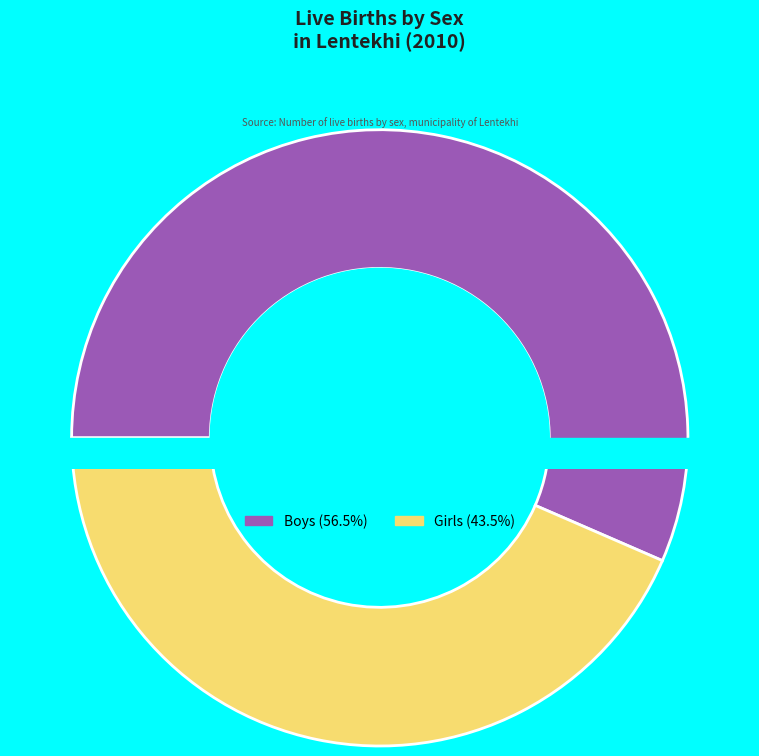

What is the change in value from Boys to Girls?

-6